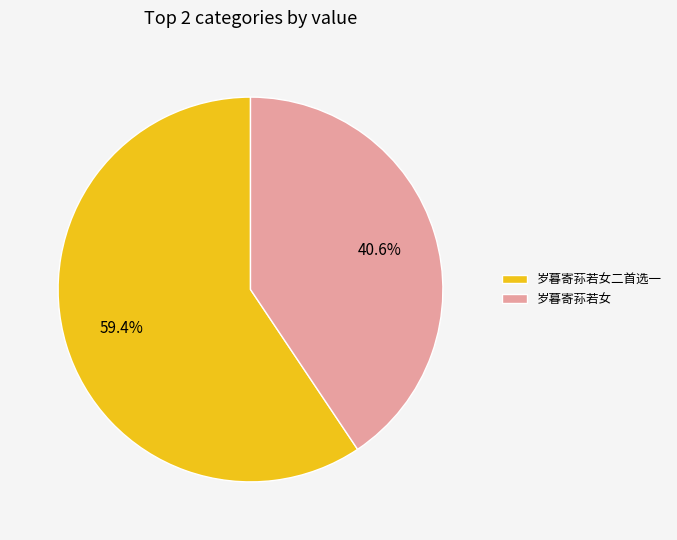

What portion of the pie excludes 岁暮寄荪若女二首选一?

40.6%